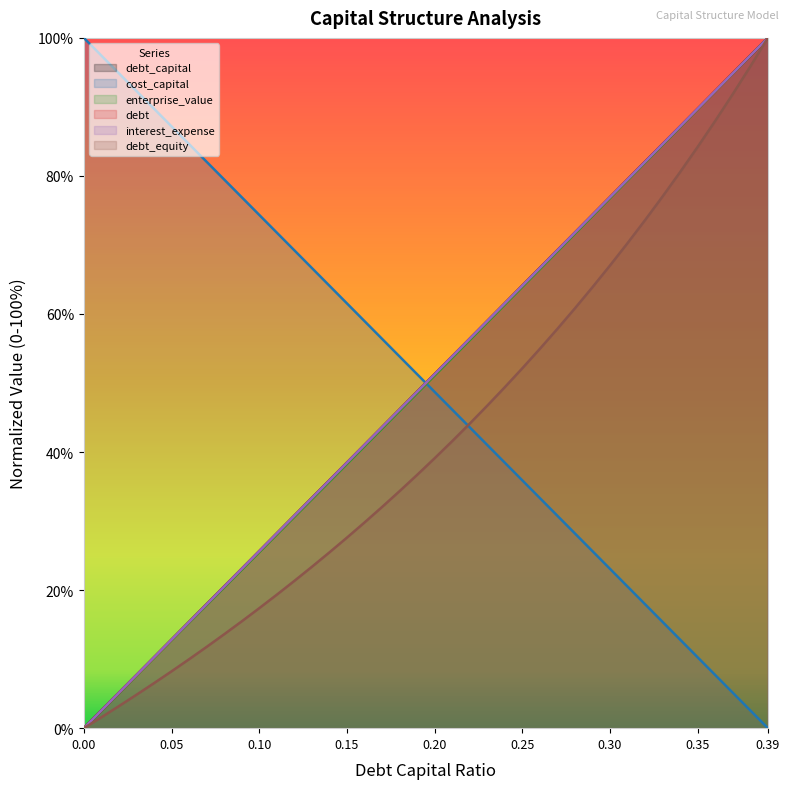

True or false: debt_capital has more than 2 points higher than both neighbors.

False